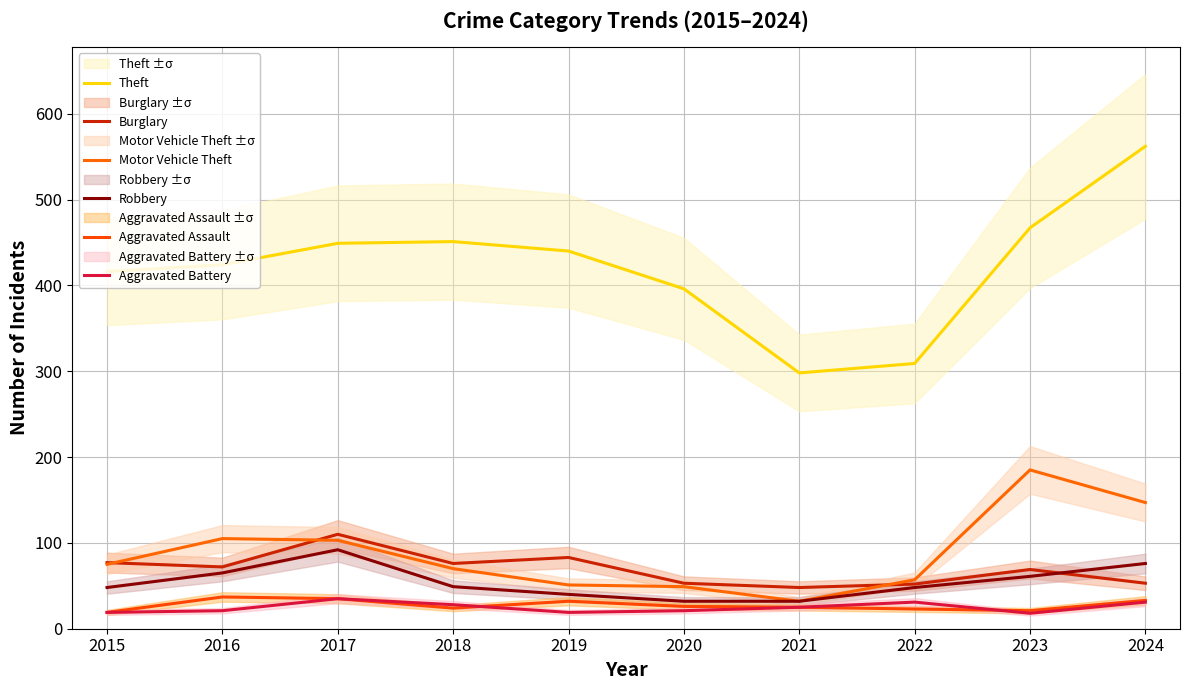

Reading right to left, what are all the values shown in this chart?

Theft: 2024=562	2023=467	2022=309	2021=298	2020=396	2019=440	2018=451	2017=449	2016=424	2015=416
Burglary: 2024=53	2023=69	2022=52	2021=48	2020=53	2019=83	2018=76	2017=110	2016=72	2015=77
Motor Vehicle Theft: 2024=147	2023=185	2022=57	2021=32	2020=49	2019=51	2018=70	2017=103	2016=105	2015=75
Robbery: 2024=76	2023=61	2022=48	2021=32	2020=32	2019=40	2018=49	2017=92	2016=65	2015=48
Aggravated Assault: 2024=33	2023=21	2022=23	2021=25	2020=26	2019=32	2018=24	2017=35	2016=37	2015=19
Aggravated Battery: 2024=31	2023=18	2022=31	2021=25	2020=21	2019=19	2018=28	2017=35	2016=21	2015=19